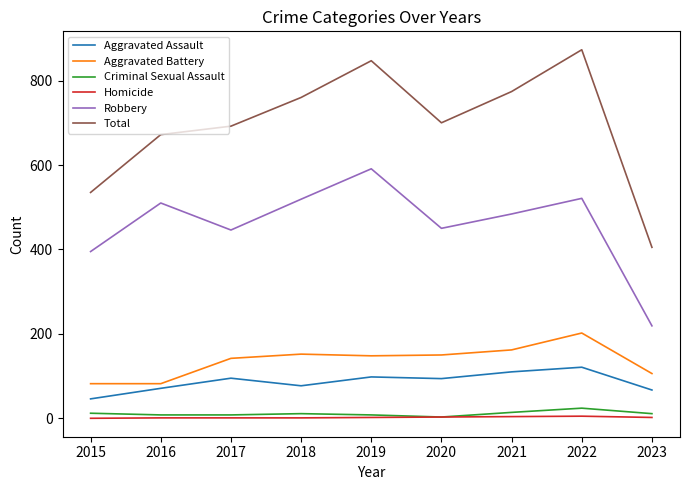

How many interior local peaks does the Total series have?

2